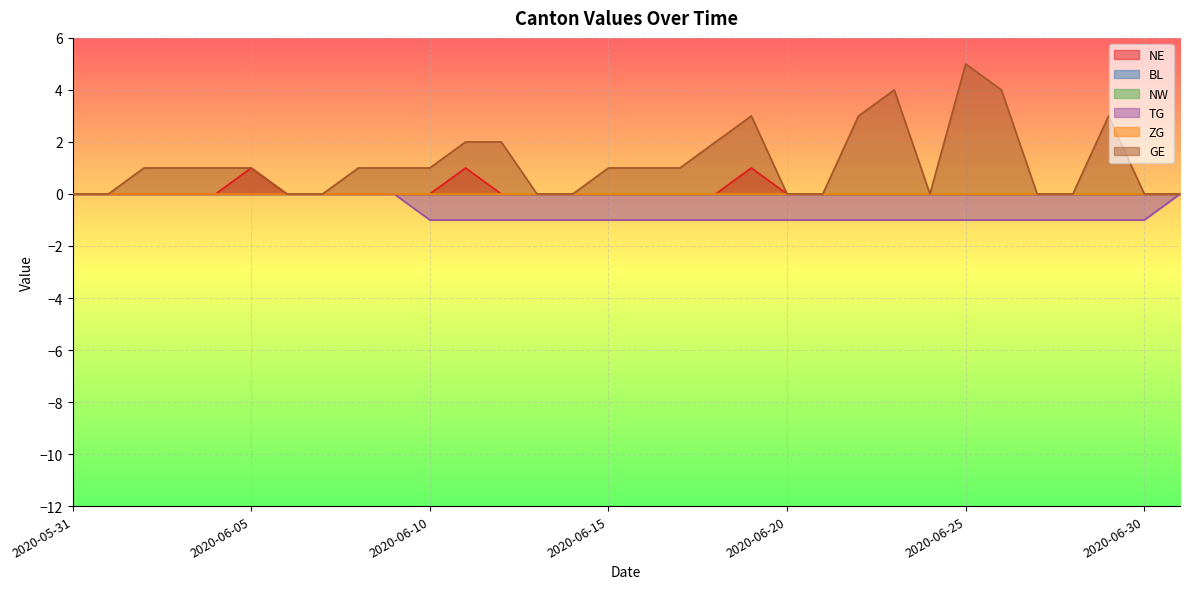

Reading right to left, transcribe all the data shown in this chart.

NE: 0	0	0	0	0	0	0	0	0	0	0	0	1	0	0	0	0	0	0	0	1	0	0	0	0	0	1	0	0	0	0	0
TG: 0	-1	-1	-1	-1	-1	-1	-1	-1	-1	-1	-1	-1	-1	-1	-1	-1	-1	-1	-1	-1	-1	0	0	0	0	0	0	0	0	0	0
GE: 0	0	3	0	0	4	5	0	4	3	0	0	3	2	1	1	1	0	0	2	2	1	1	1	0	0	1	1	1	1	0	0